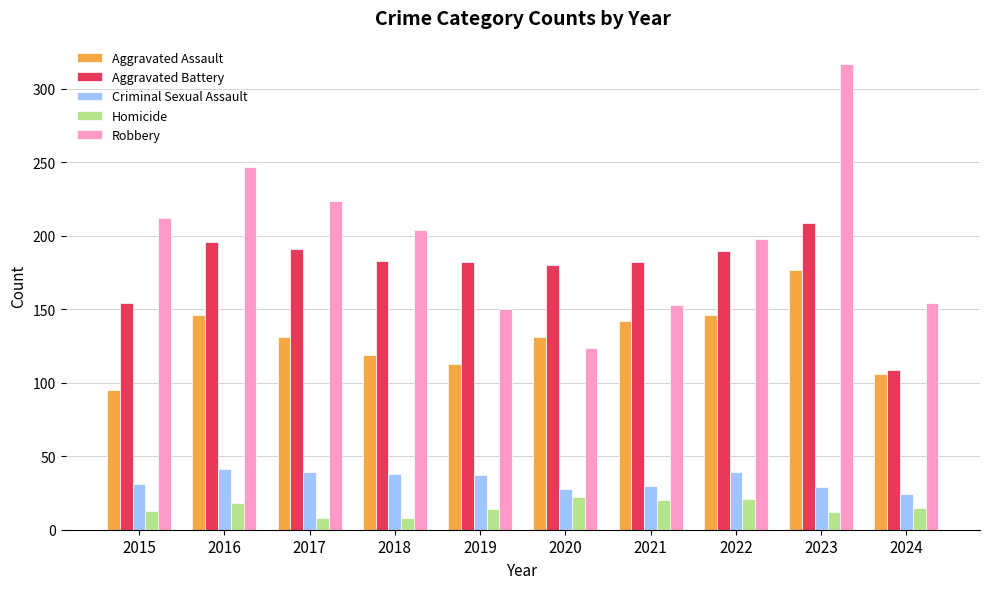

What is the highest value of the Homicide series?

22